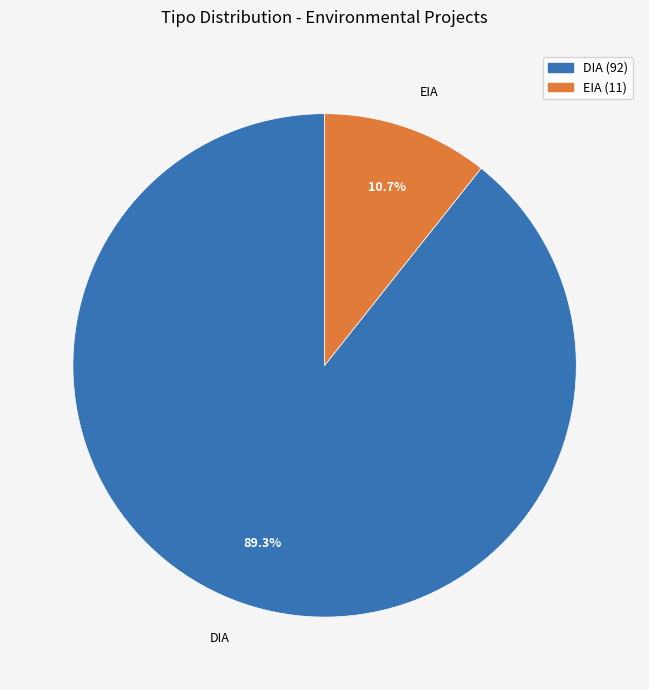

The EIA slice represents 20% of the pie. True or false?

False